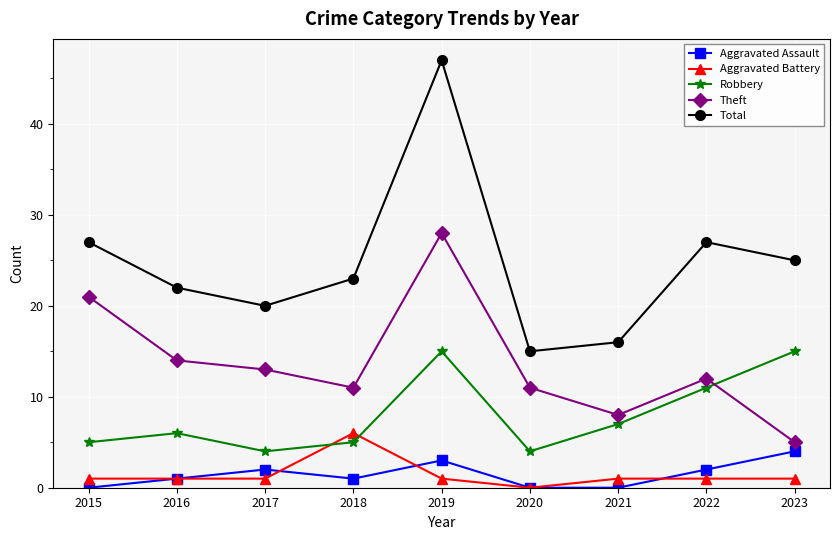

Where is the first local minimum for Theft?

2018